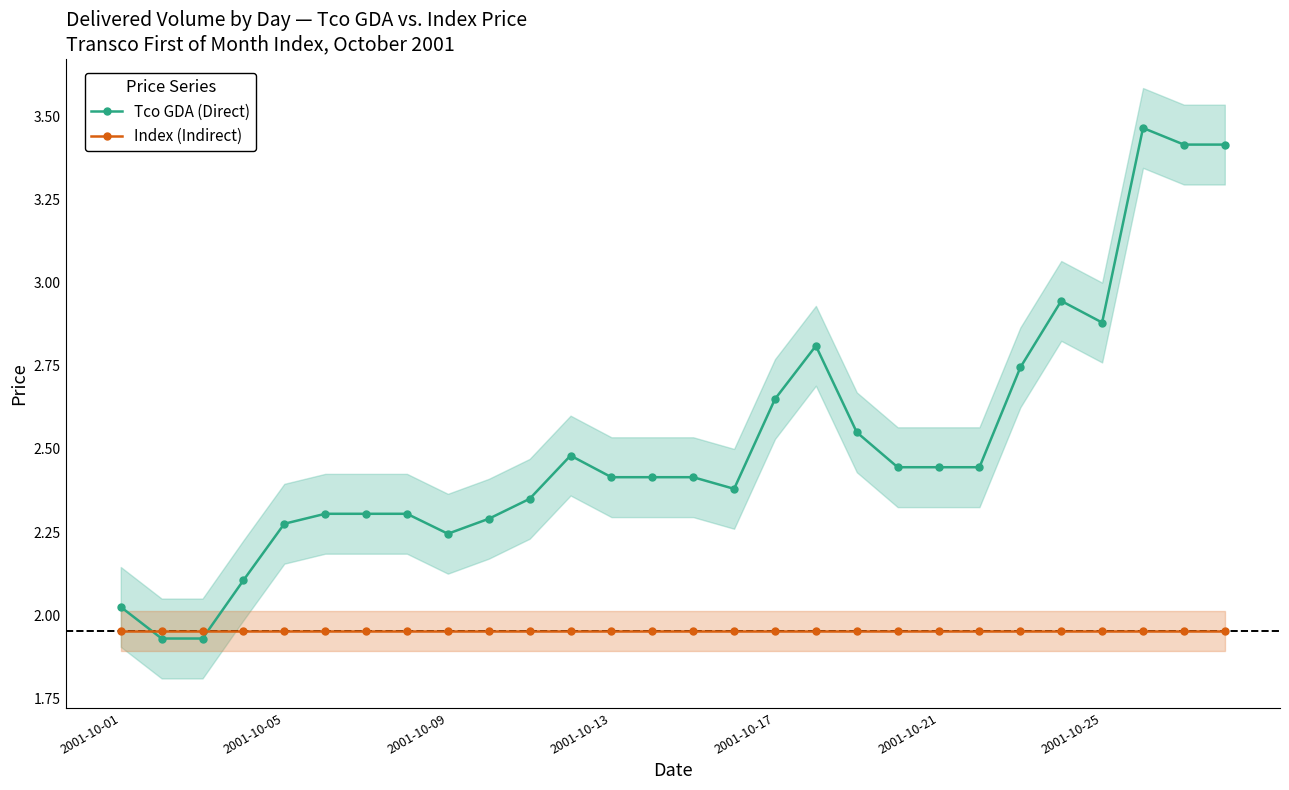

List the series in order of their peak value, highest first.

Tco GDA (Direct), Index (Indirect)